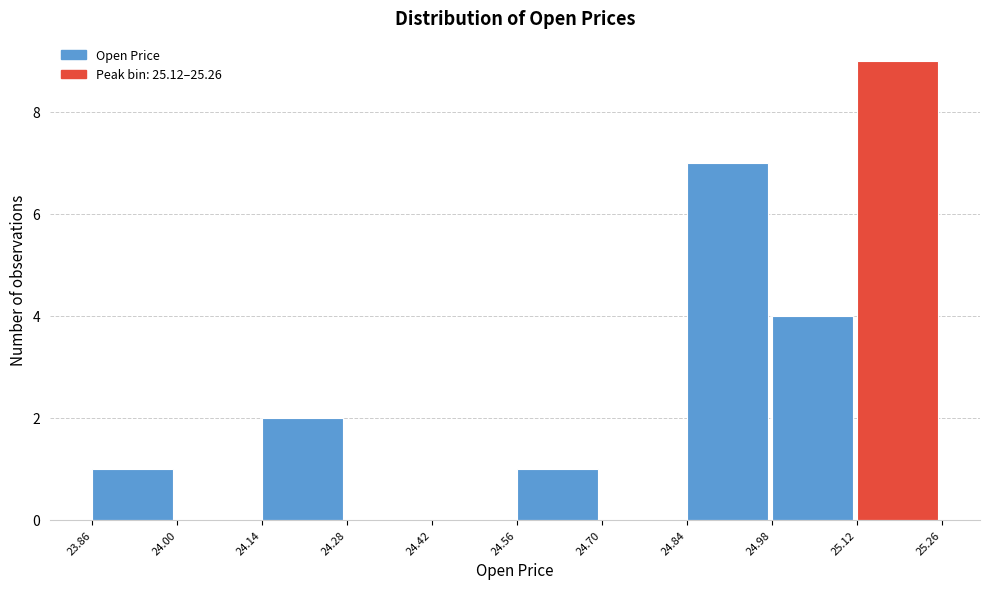

How tall is the bar that spans 24.98 to 25.12 on the x-axis? The values are not printed on the chart, so give them approximately, as read against the axis.

4